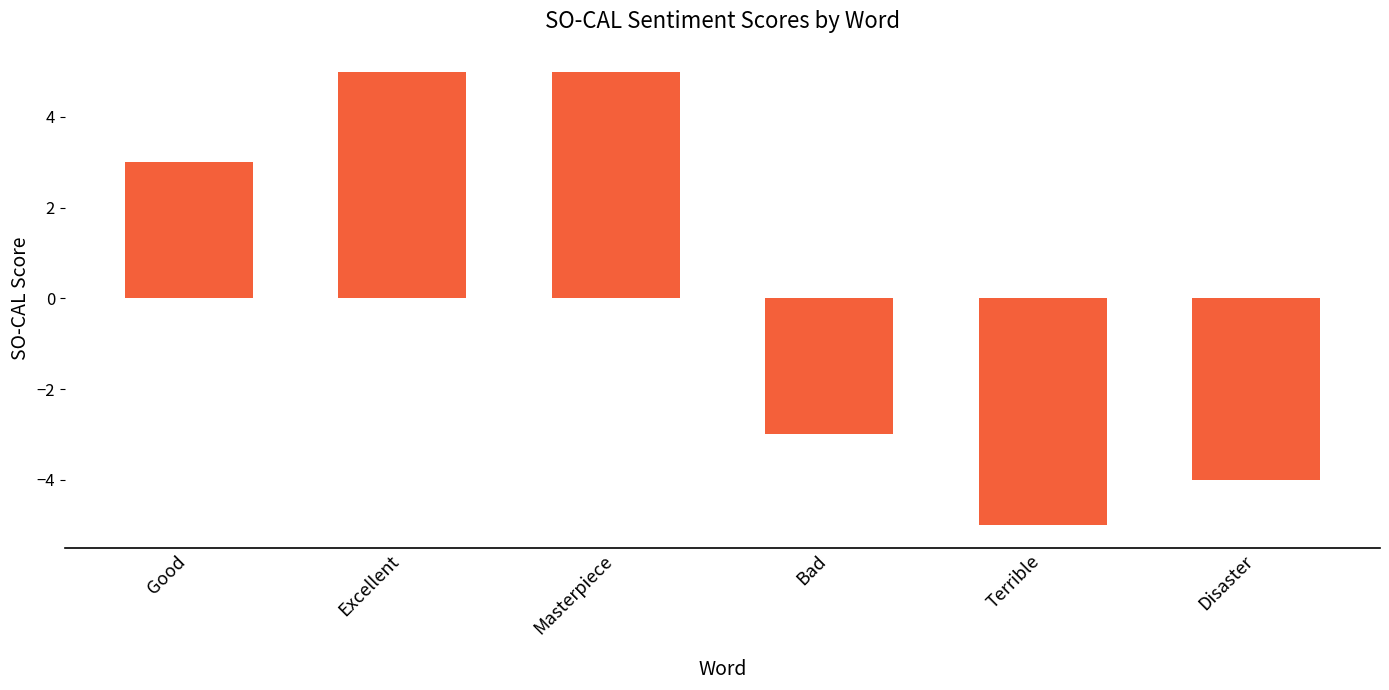

How many positive values are there?

3